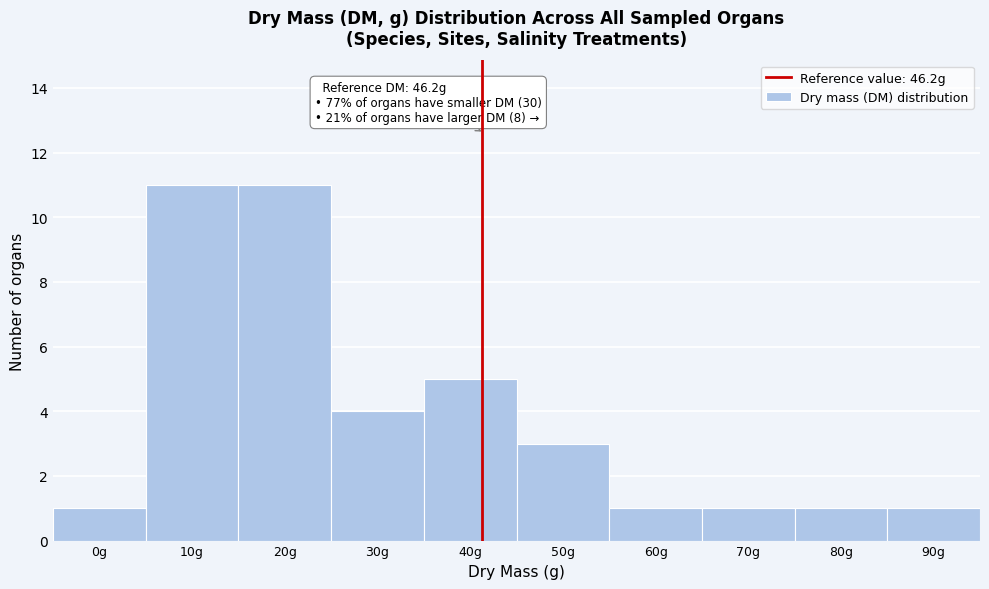

Reading left to right, list all the values displayed in this chart.

0g=1	10g=11	20g=11	30g=4	40g=5	50g=3	60g=1	70g=1	80g=1	90g=1